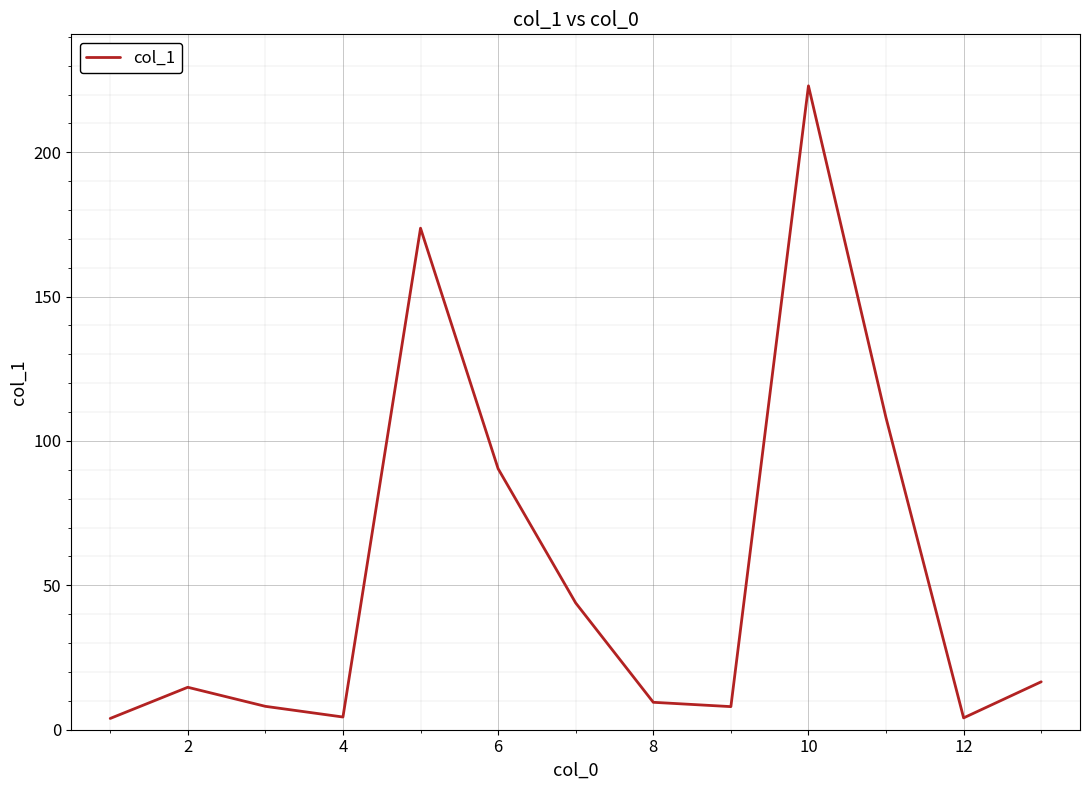

How many categories are shown in the chart?

13